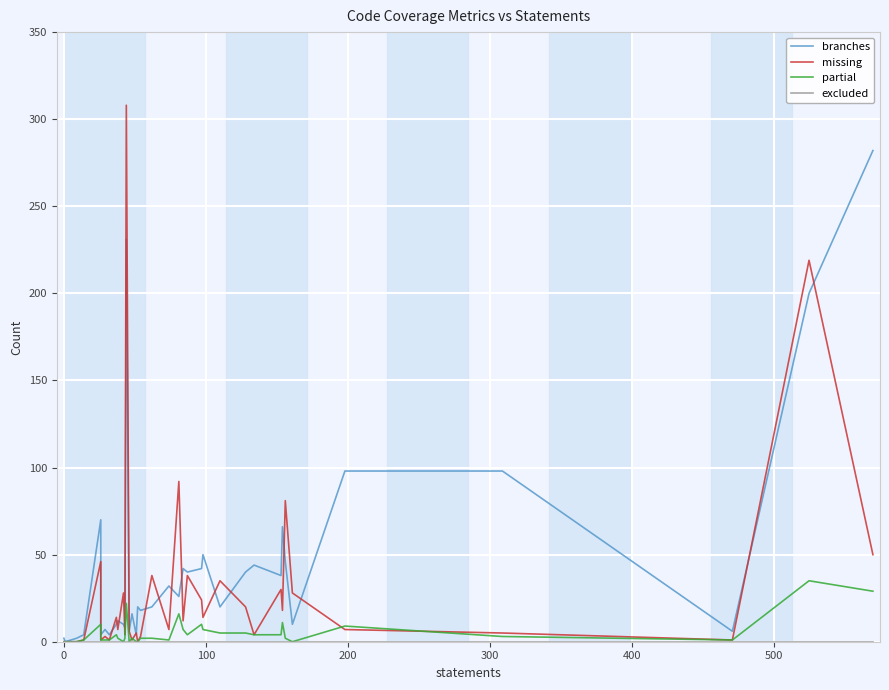

What is the value of the missing point at the 37th from the left?

50